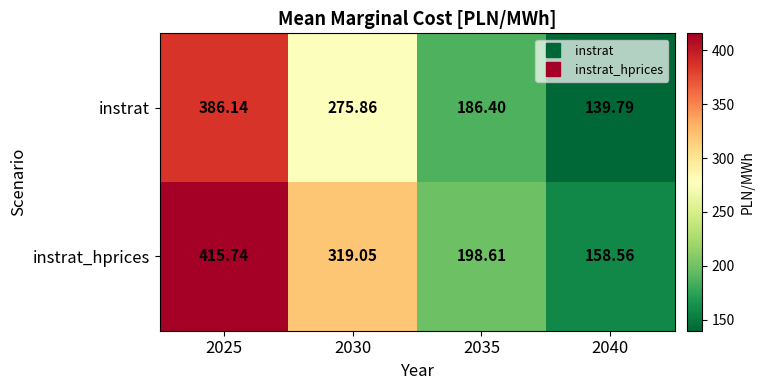

Which series has the largest range (max minus min)?

instrat_hprices